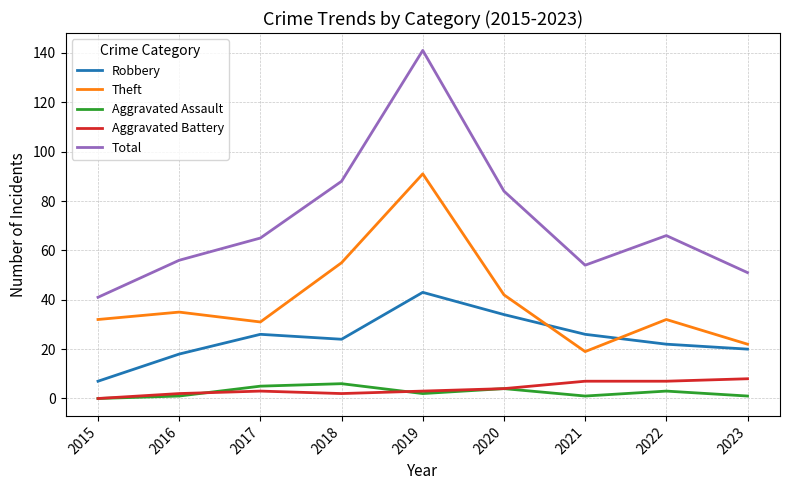

At which label is Theft closest to 55?

2018